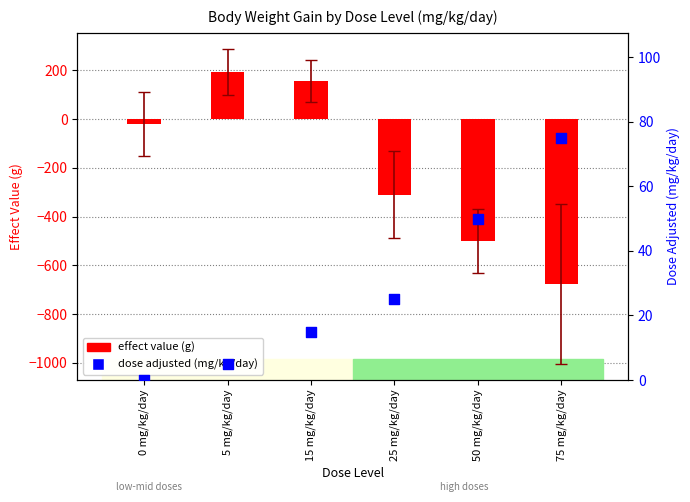

What is the total value across all series at 15 mg/kg/day?

173